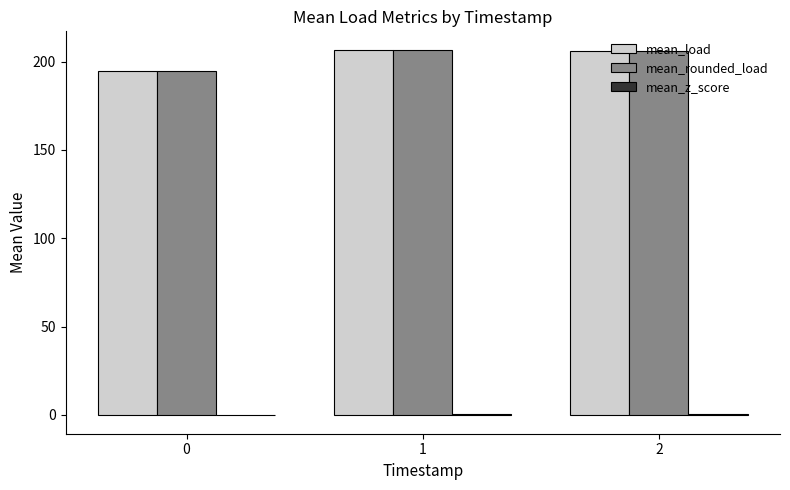

What is the maximum value shown in the chart?

206.8